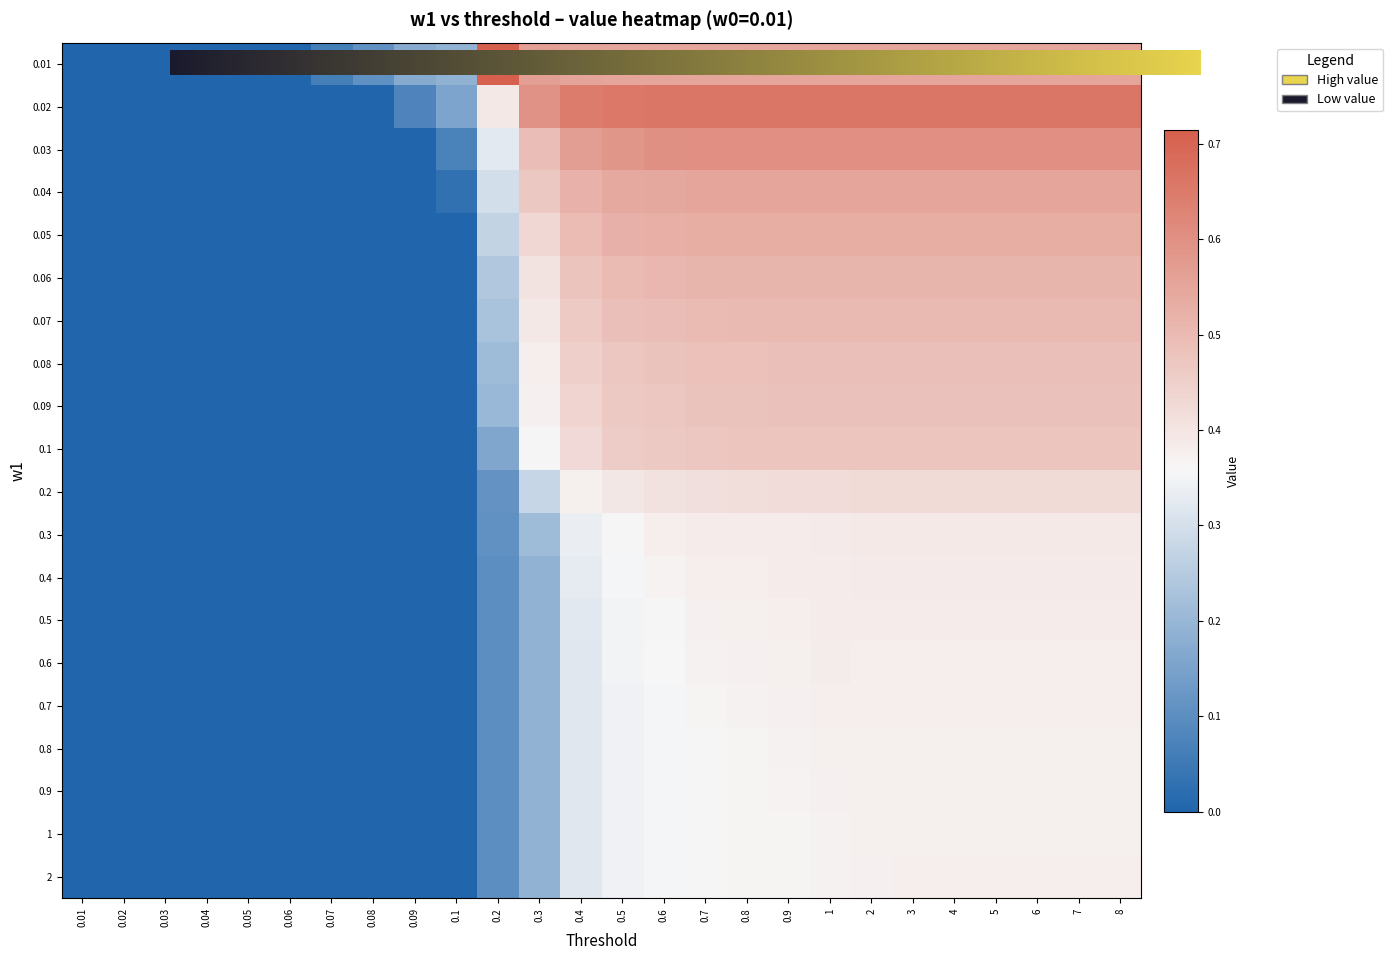

Reading left to right, list all the values displayed in this chart.

0.01: 0.0	0.0	0.0	0.0	0.0	0.0	0.1	0.1	0.2	0.2	0.7	0.6	0.6	0.5	0.5	0.5	0.5	0.5	0.5	0.5	0.5	0.5	0.5	0.5	0.5	0.5
0.02: 0.0	0.0	0.0	0.0	0.0	0.0	0.0	0.0	0.1	0.2	0.4	0.6	0.6	0.7	0.7	0.7	0.7	0.7	0.7	0.7	0.7	0.7	0.7	0.7	0.7	0.7
0.03: 0.0	0.0	0.0	0.0	0.0	0.0	0.0	0.0	0.0	0.1	0.3	0.5	0.6	0.6	0.6	0.6	0.6	0.6	0.6	0.6	0.6	0.6	0.6	0.6	0.6	0.6
0.04: 0.0	0.0	0.0	0.0	0.0	0.0	0.0	0.0	0.0	0.0	0.3	0.5	0.5	0.5	0.5	0.5	0.5	0.5	0.5	0.5	0.5	0.5	0.5	0.5	0.5	0.5
0.05: 0.0	0.0	0.0	0.0	0.0	0.0	0.0	0.0	0.0	0.0	0.3	0.4	0.5	0.5	0.5	0.5	0.5	0.5	0.5	0.5	0.5	0.5	0.5	0.5	0.5	0.5
0.06: 0.0	0.0	0.0	0.0	0.0	0.0	0.0	0.0	0.0	0.0	0.2	0.4	0.5	0.5	0.5	0.5	0.5	0.5	0.5	0.5	0.5	0.5	0.5	0.5	0.5	0.5
0.07: 0.0	0.0	0.0	0.0	0.0	0.0	0.0	0.0	0.0	0.0	0.2	0.4	0.5	0.5	0.5	0.5	0.5	0.5	0.5	0.5	0.5	0.5	0.5	0.5	0.5	0.5
0.08: 0.0	0.0	0.0	0.0	0.0	0.0	0.0	0.0	0.0	0.0	0.2	0.4	0.5	0.5	0.5	0.5	0.5	0.5	0.5	0.5	0.5	0.5	0.5	0.5	0.5	0.5
0.09: 0.0	0.0	0.0	0.0	0.0	0.0	0.0	0.0	0.0	0.0	0.2	0.4	0.4	0.5	0.5	0.5	0.5	0.5	0.5	0.5	0.5	0.5	0.5	0.5	0.5	0.5
0.1: 0.0	0.0	0.0	0.0	0.0	0.0	0.0	0.0	0.0	0.0	0.2	0.4	0.4	0.5	0.5	0.5	0.5	0.5	0.5	0.5	0.5	0.5	0.5	0.5	0.5	0.5
0.2: 0.0	0.0	0.0	0.0	0.0	0.0	0.0	0.0	0.0	0.0	0.1	0.3	0.4	0.4	0.4	0.4	0.4	0.4	0.4	0.4	0.4	0.4	0.4	0.4	0.4	0.4
0.3: 0.0	0.0	0.0	0.0	0.0	0.0	0.0	0.0	0.0	0.0	0.1	0.2	0.3	0.4	0.4	0.4	0.4	0.4	0.4	0.4	0.4	0.4	0.4	0.4	0.4	0.4
0.4: 0.0	0.0	0.0	0.0	0.0	0.0	0.0	0.0	0.0	0.0	0.1	0.2	0.3	0.4	0.4	0.4	0.4	0.4	0.4	0.4	0.4	0.4	0.4	0.4	0.4	0.4
0.5: 0.0	0.0	0.0	0.0	0.0	0.0	0.0	0.0	0.0	0.0	0.1	0.2	0.3	0.3	0.4	0.4	0.4	0.4	0.4	0.4	0.4	0.4	0.4	0.4	0.4	0.4
0.6: 0.0	0.0	0.0	0.0	0.0	0.0	0.0	0.0	0.0	0.0	0.1	0.2	0.3	0.3	0.4	0.4	0.4	0.4	0.4	0.4	0.4	0.4	0.4	0.4	0.4	0.4
0.7: 0.0	0.0	0.0	0.0	0.0	0.0	0.0	0.0	0.0	0.0	0.1	0.2	0.3	0.3	0.4	0.4	0.4	0.4	0.4	0.4	0.4	0.4	0.4	0.4	0.4	0.4
0.8: 0.0	0.0	0.0	0.0	0.0	0.0	0.0	0.0	0.0	0.0	0.1	0.2	0.3	0.3	0.4	0.4	0.4	0.4	0.4	0.4	0.4	0.4	0.4	0.4	0.4	0.4
0.9: 0.0	0.0	0.0	0.0	0.0	0.0	0.0	0.0	0.0	0.0	0.1	0.2	0.3	0.3	0.4	0.4	0.4	0.4	0.4	0.4	0.4	0.4	0.4	0.4	0.4	0.4
1: 0.0	0.0	0.0	0.0	0.0	0.0	0.0	0.0	0.0	0.0	0.1	0.2	0.3	0.3	0.4	0.4	0.4	0.4	0.4	0.4	0.4	0.4	0.4	0.4	0.4	0.4
2: 0.0	0.0	0.0	0.0	0.0	0.0	0.0	0.0	0.0	0.0	0.1	0.2	0.3	0.3	0.4	0.4	0.4	0.4	0.4	0.4	0.4	0.4	0.4	0.4	0.4	0.4